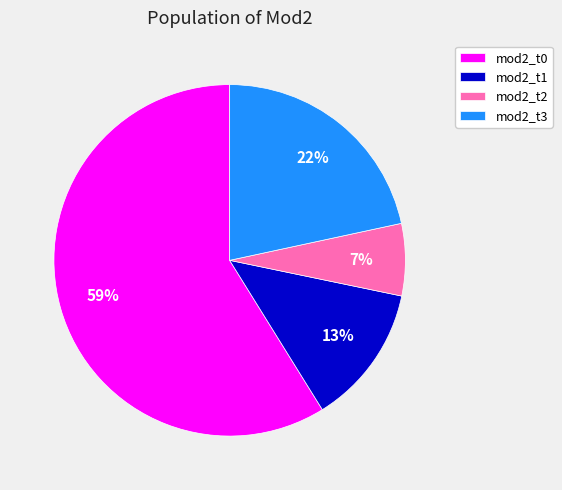

The mod2_t0 slice represents 59% of the pie. True or false?

True